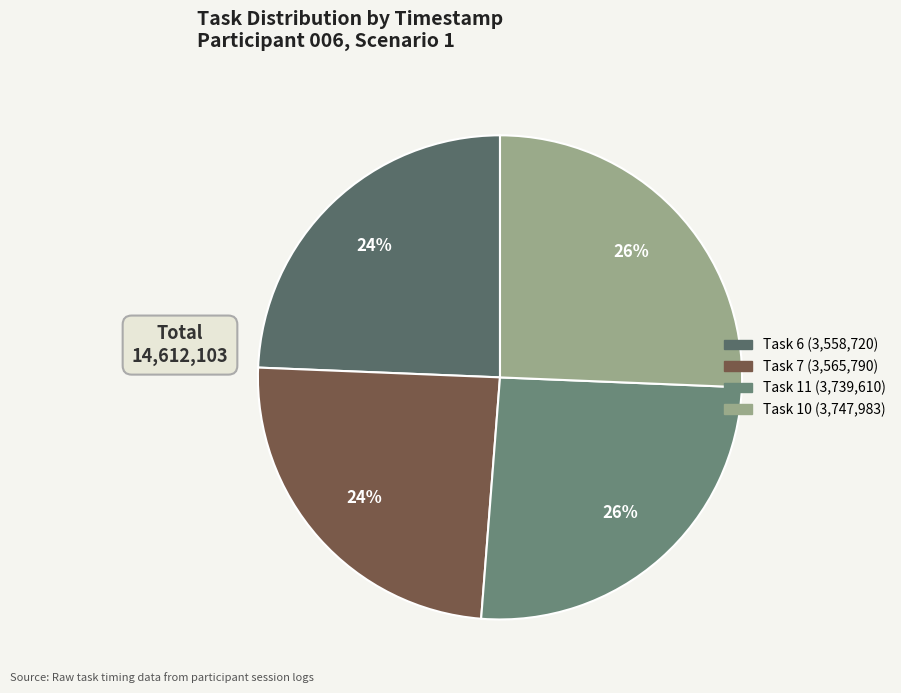

Which slice is the smallest?

Task 6